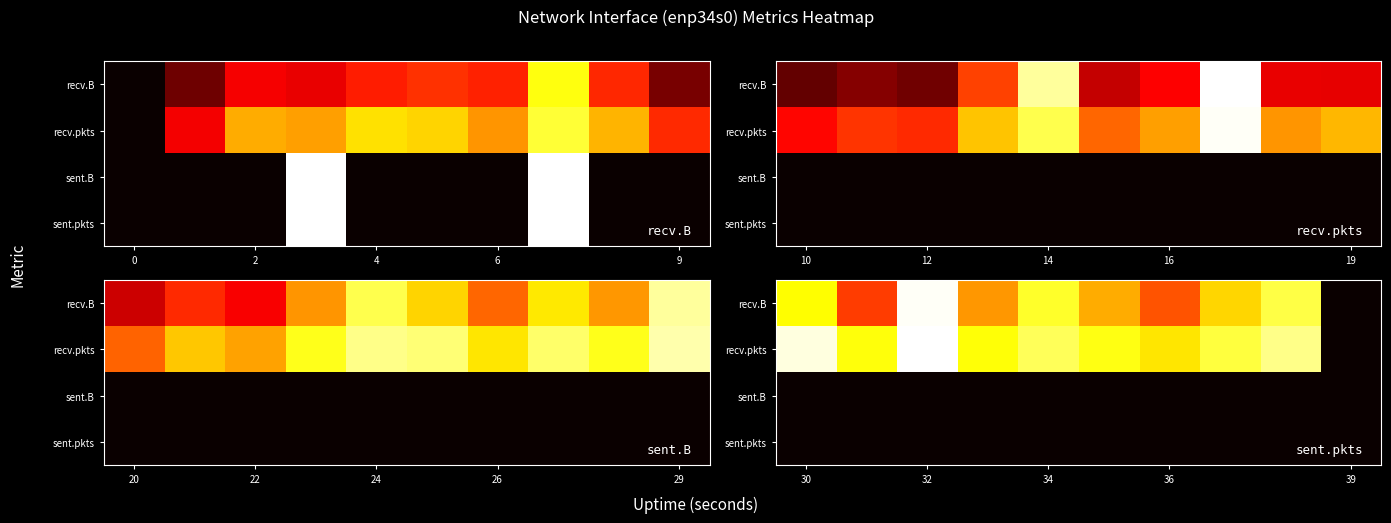

Rank the series by their maximum value, from lowest to highest.

sent.B, sent.pkts, recv.B, recv.pkts